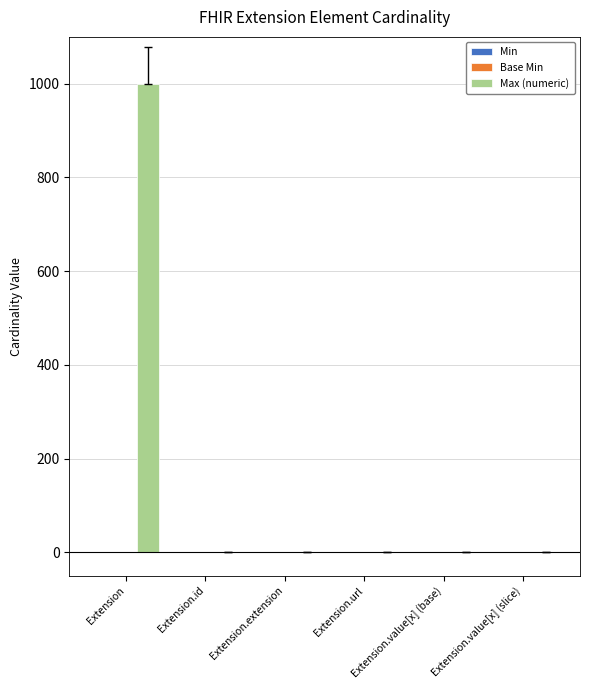

What is the spread (max minus min) of values at Extension.value[x] (base)?

1